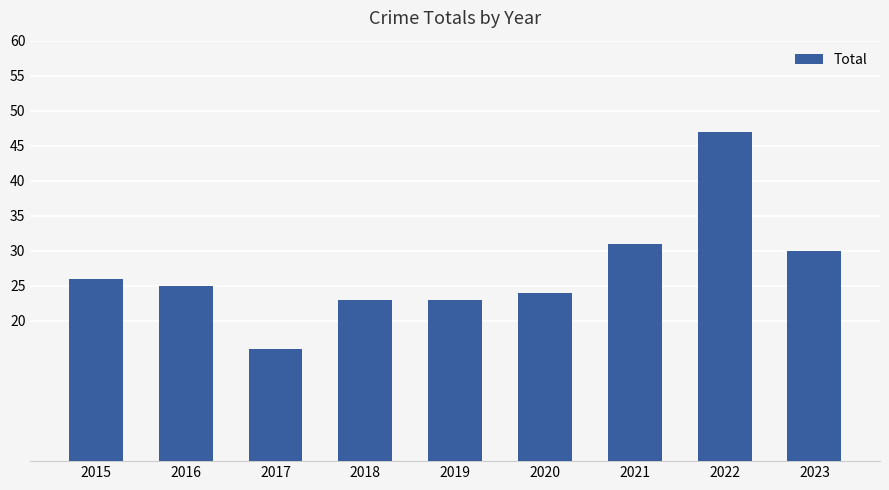

What is the value of the 3rd bar from the left?

16